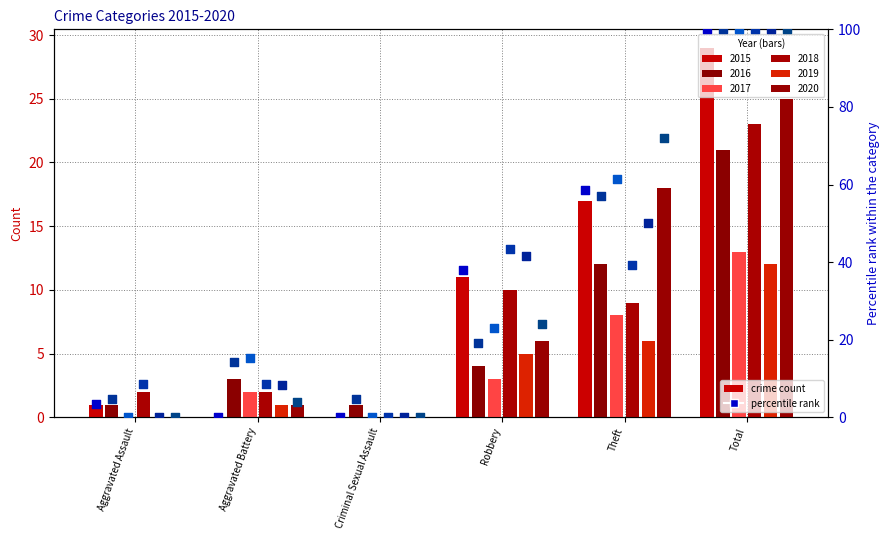

At which category is the sum across all series the highest?

Total